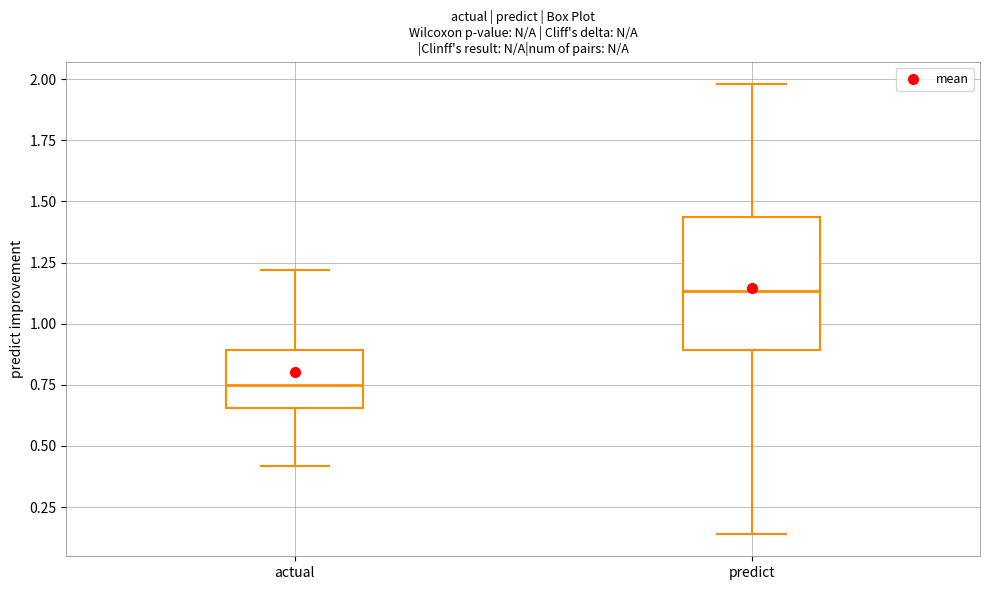

Which box's median line is the lowest?

actual